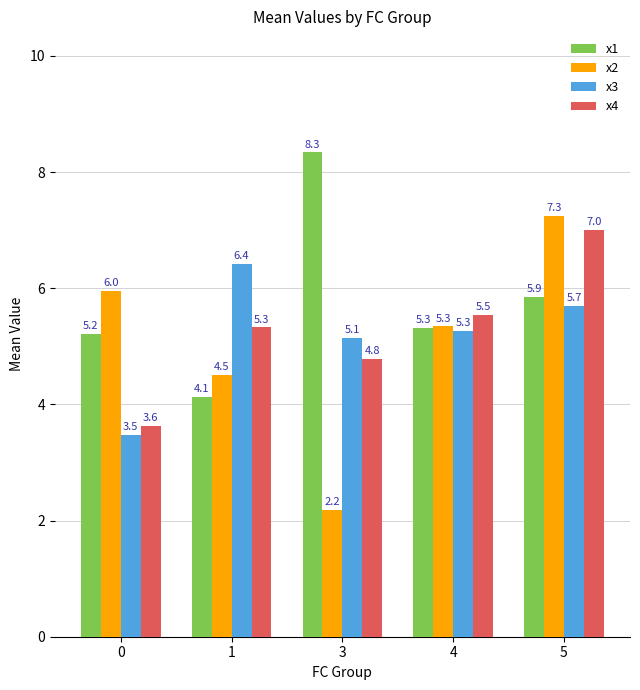

At which category does the chart reach its peak across all series?

3